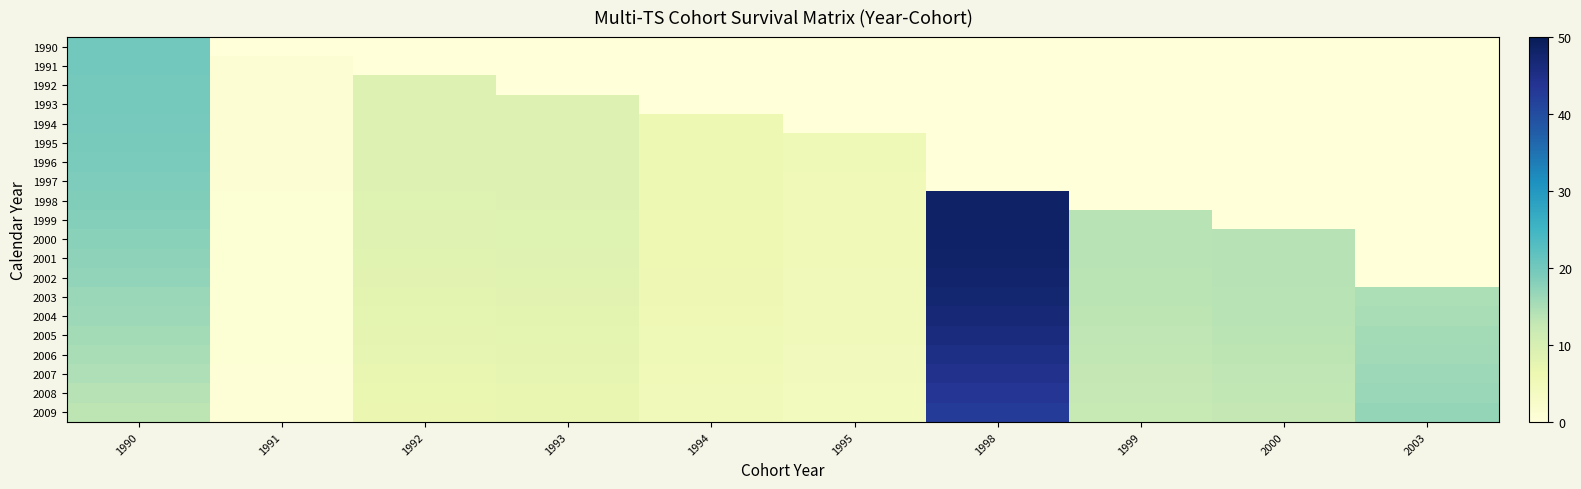

Which label corresponds to the largest value in the chart?

1998